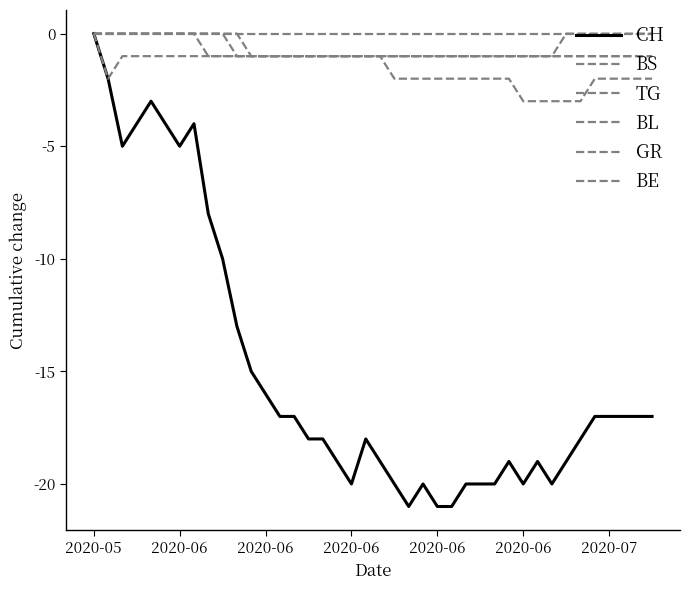

Rank the series by their maximum value, from highest to lowest.

CH, BS, TG, BL, GR, BE